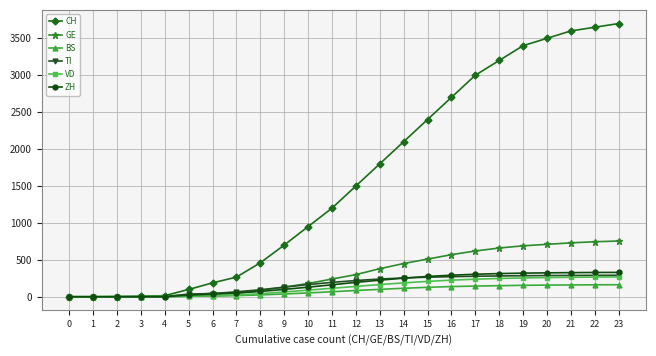

True or false: TI and ZH intersect in this chart.

True